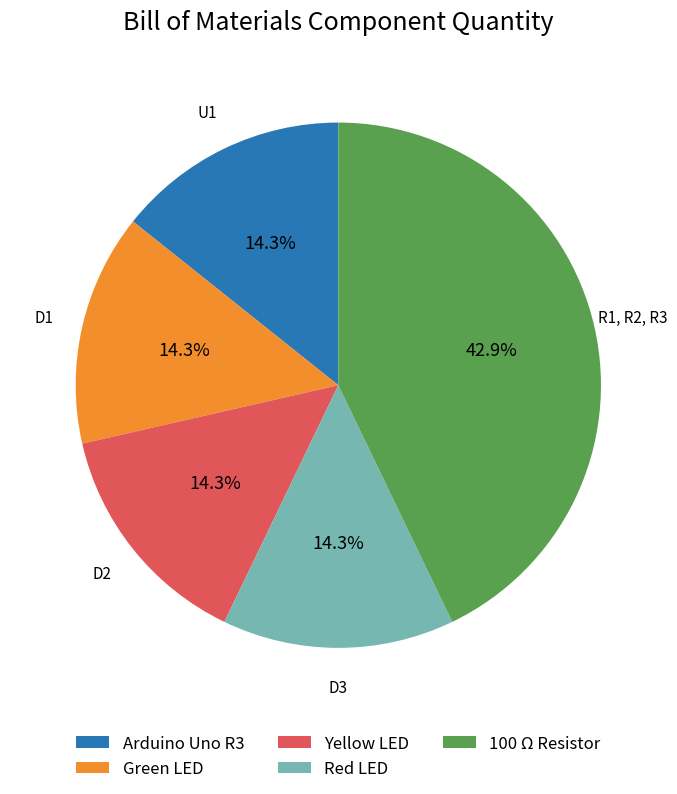

Which category has the biggest portion of the pie?

100 Ω Resistor